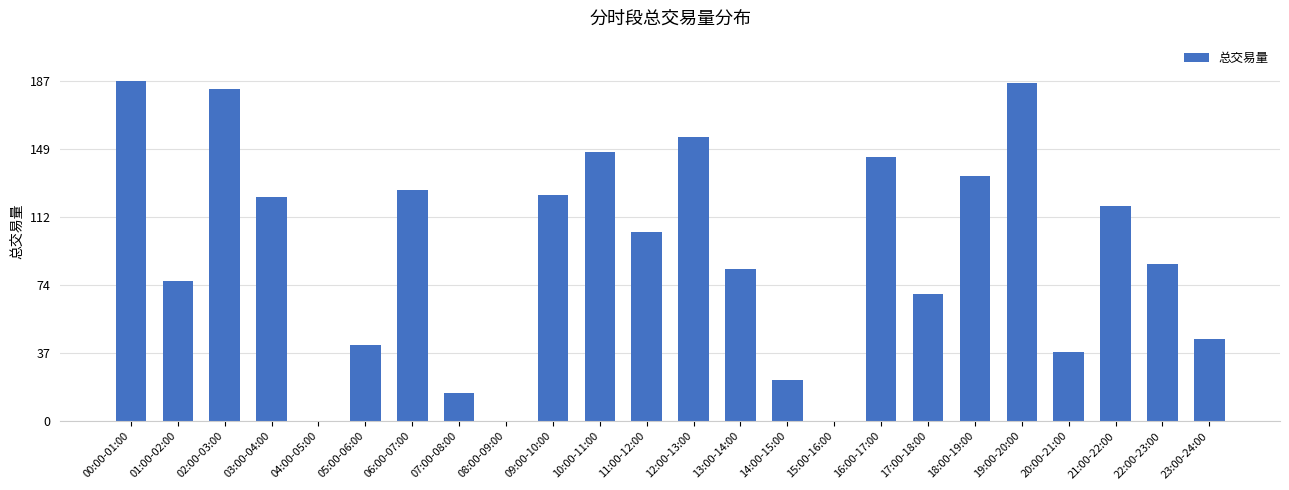

What is the greatest value displayed?

187.2